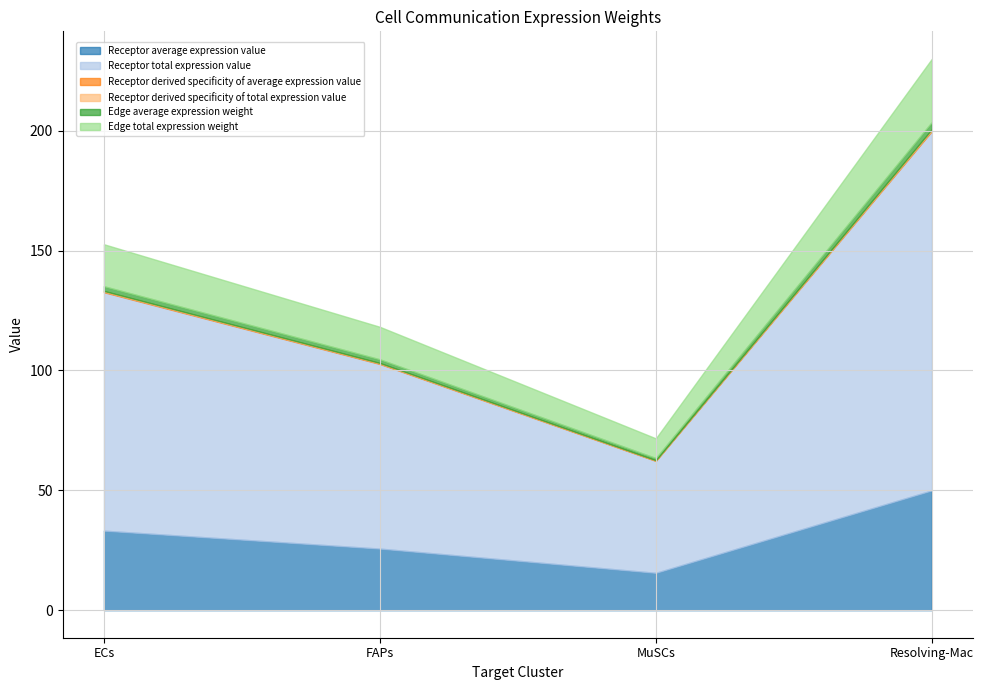

What are all the series names shown in the legend?

Receptor average expression value, Receptor total expression value, Receptor derived specificity of average expression value, Receptor derived specificity of total expression value, Edge average expression weight, Edge total expression weight